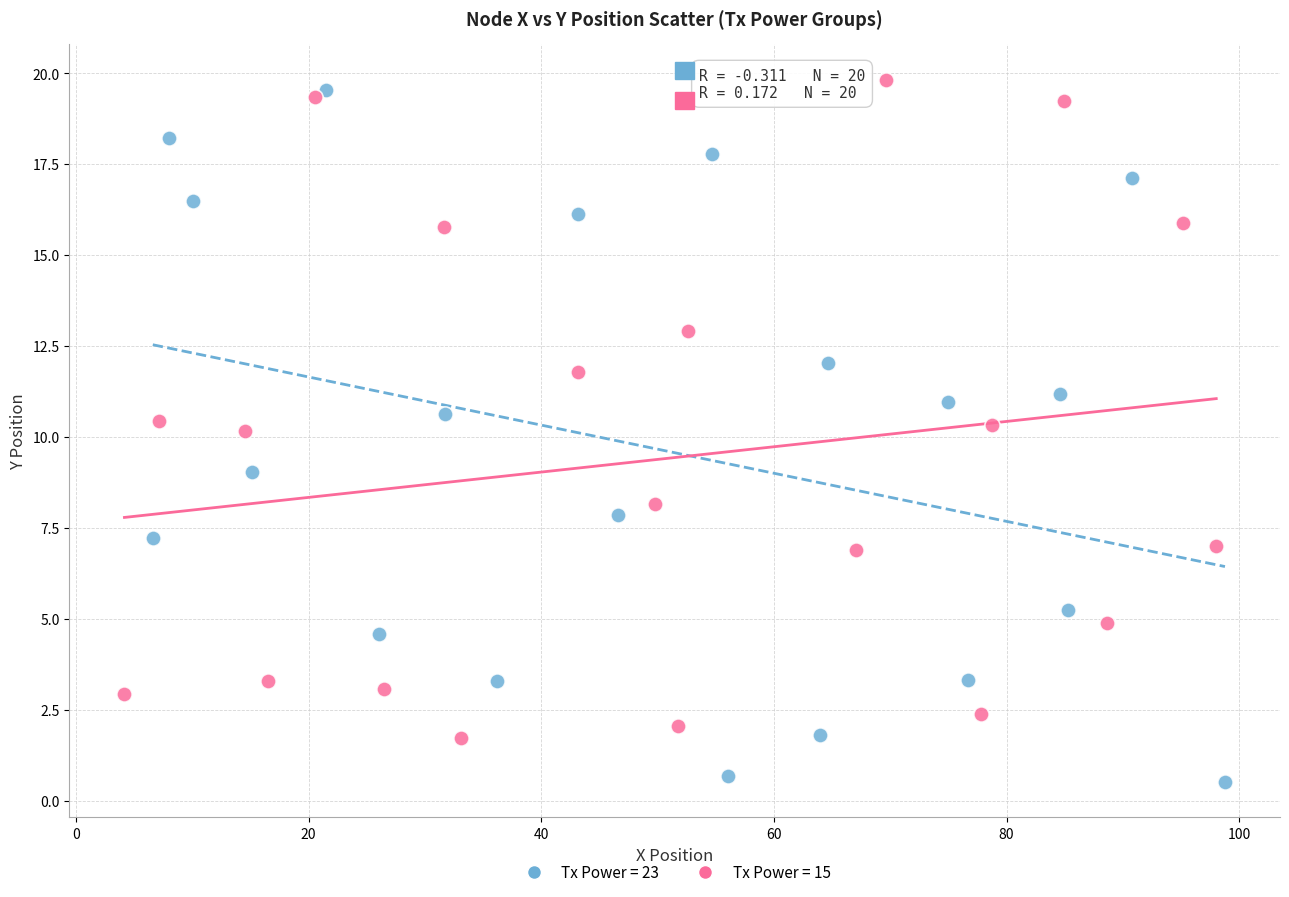

Which series contains the lowest Y value?

Tx Power = 23